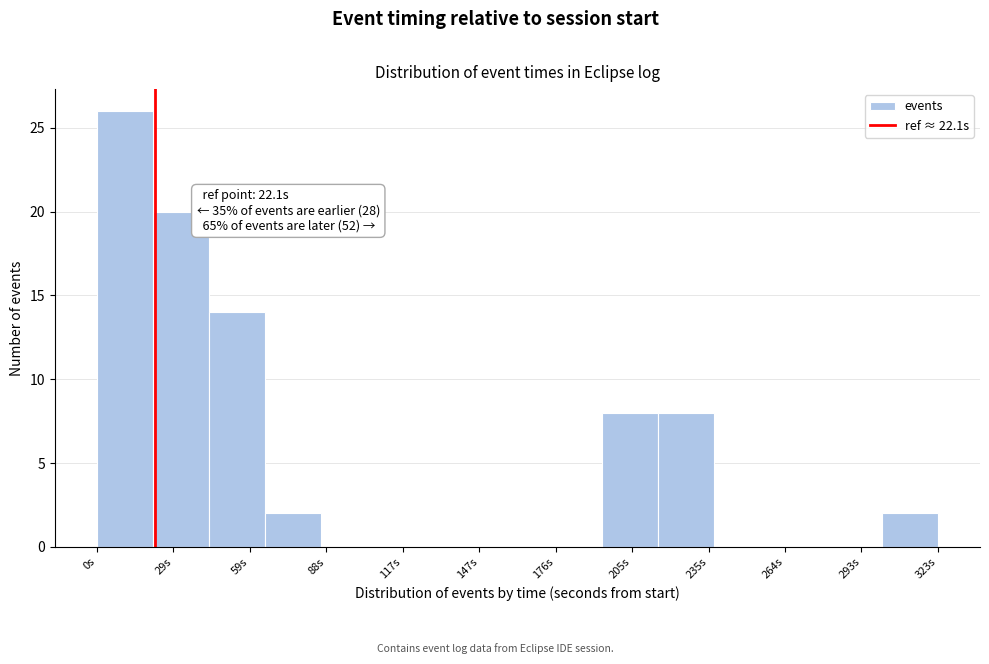

Over which range of the x-axis is the bar tallest?

0 to 20